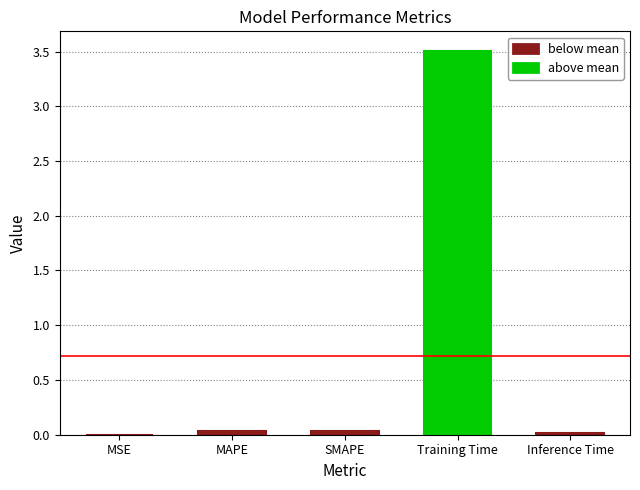

Rank the categories by value from highest to lowest.

Training Time, MAPE, SMAPE, Inference Time, MSE